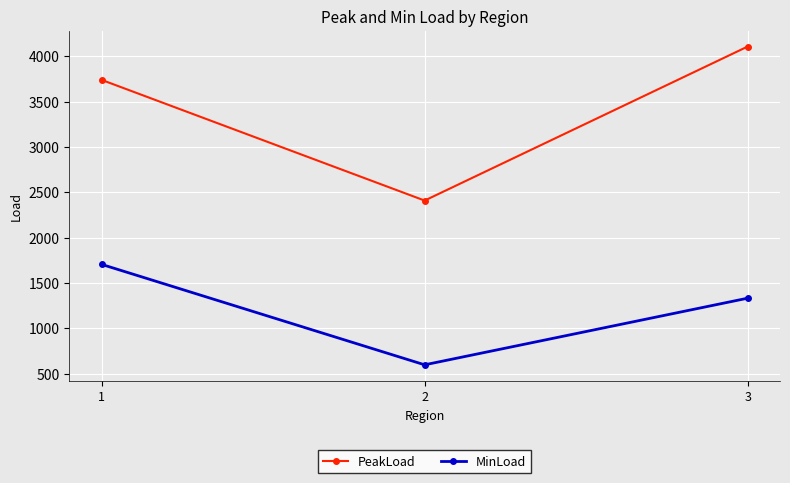

Reading left to right, transcribe all the data shown in this chart.

PeakLoad: 3738.4	2407.7	4106.2
MinLoad: 1704.0	596.7	1331.4